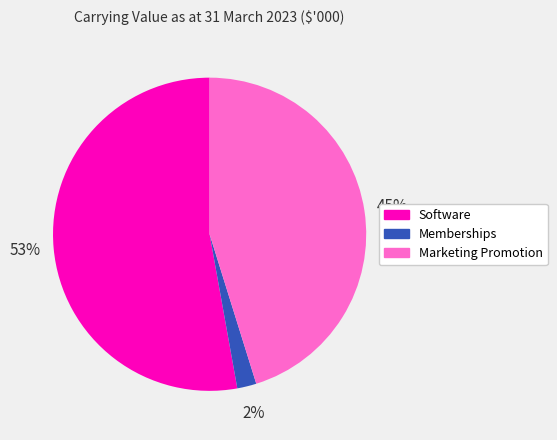

To the nearest percent, what is the difference between the Memberships and Software slice percentages?

51%